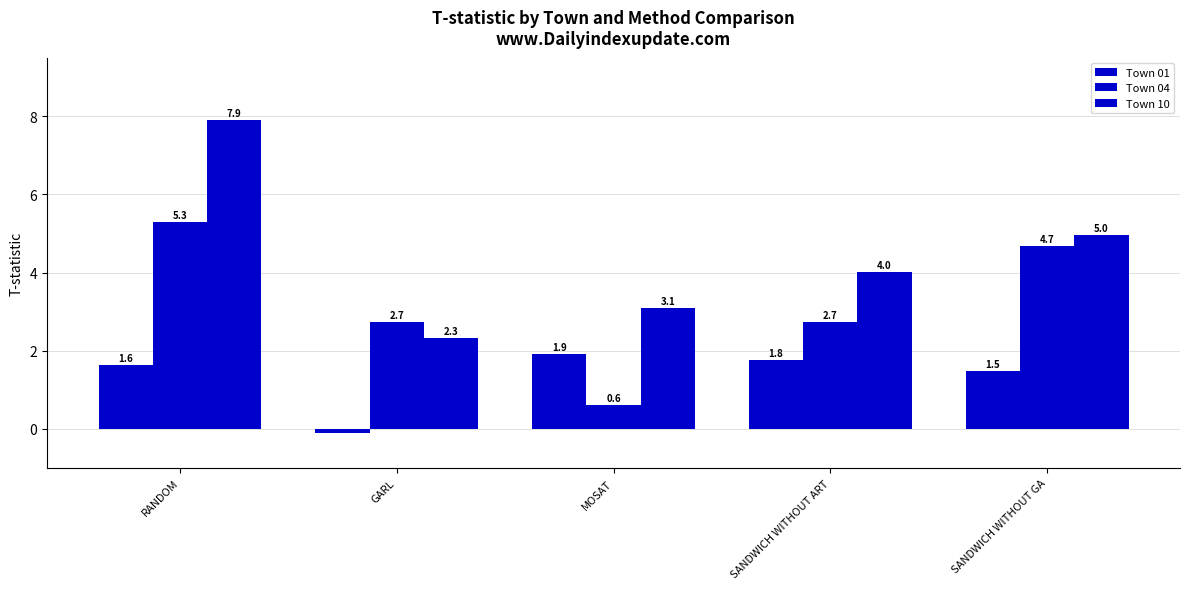

How many data points in Town 10 are above 4?

3